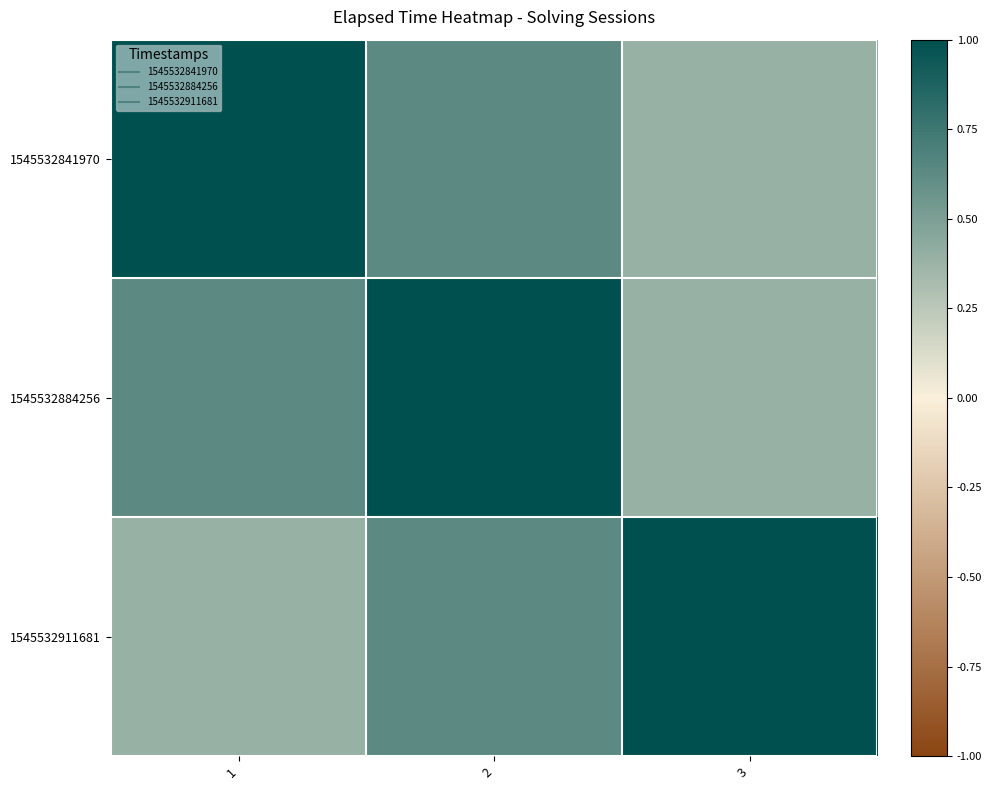

Count the number of data series in this chart.

3